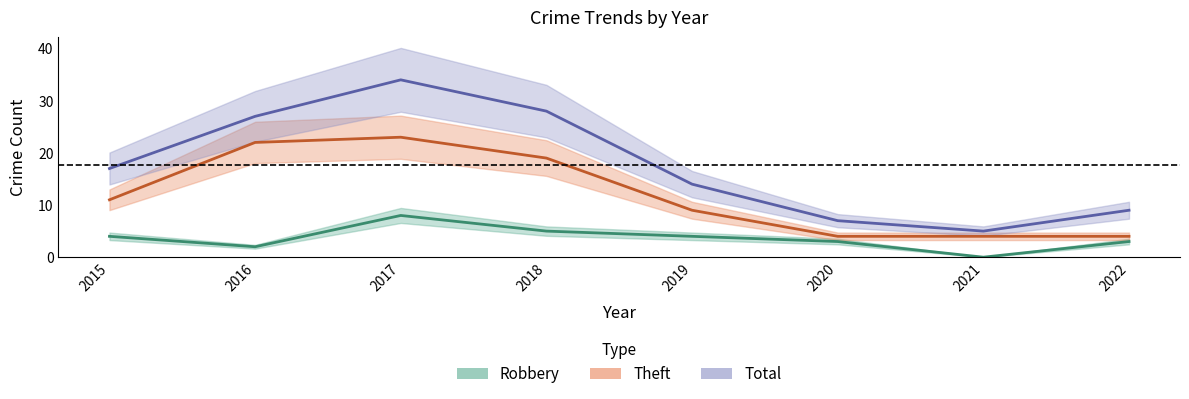

Reading left to right, transcribe all the data shown in this chart.

Robbery: 4	2	8	5	4	3	0	3
Theft: 11	22	23	19	9	4	4	4
Total: 17	27	34	28	14	7	5	9